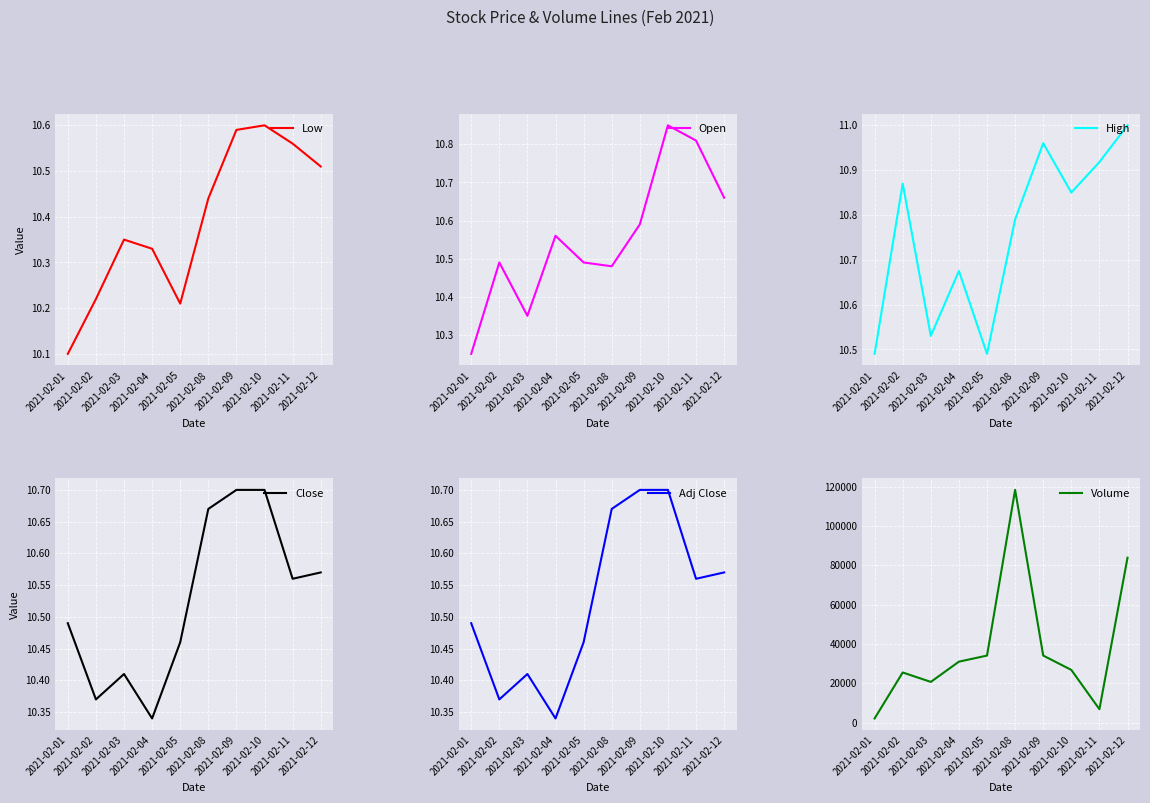

Which category has the lowest value in the Adj Close series?

2021-02-04